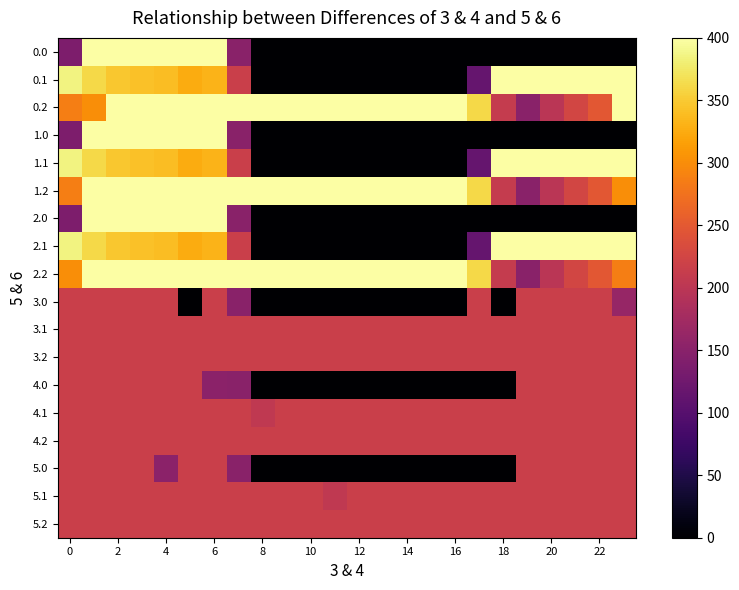

How many categories are shown in the chart?

24